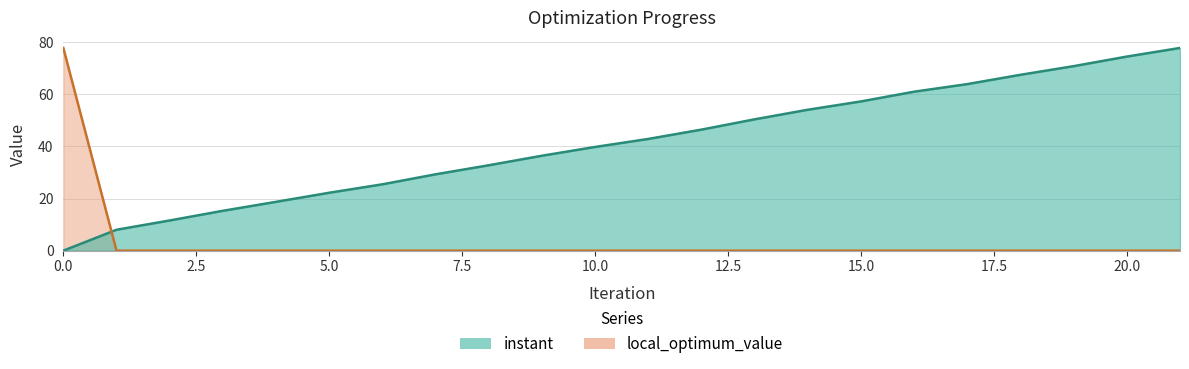

How many lines are shown in the chart?

2